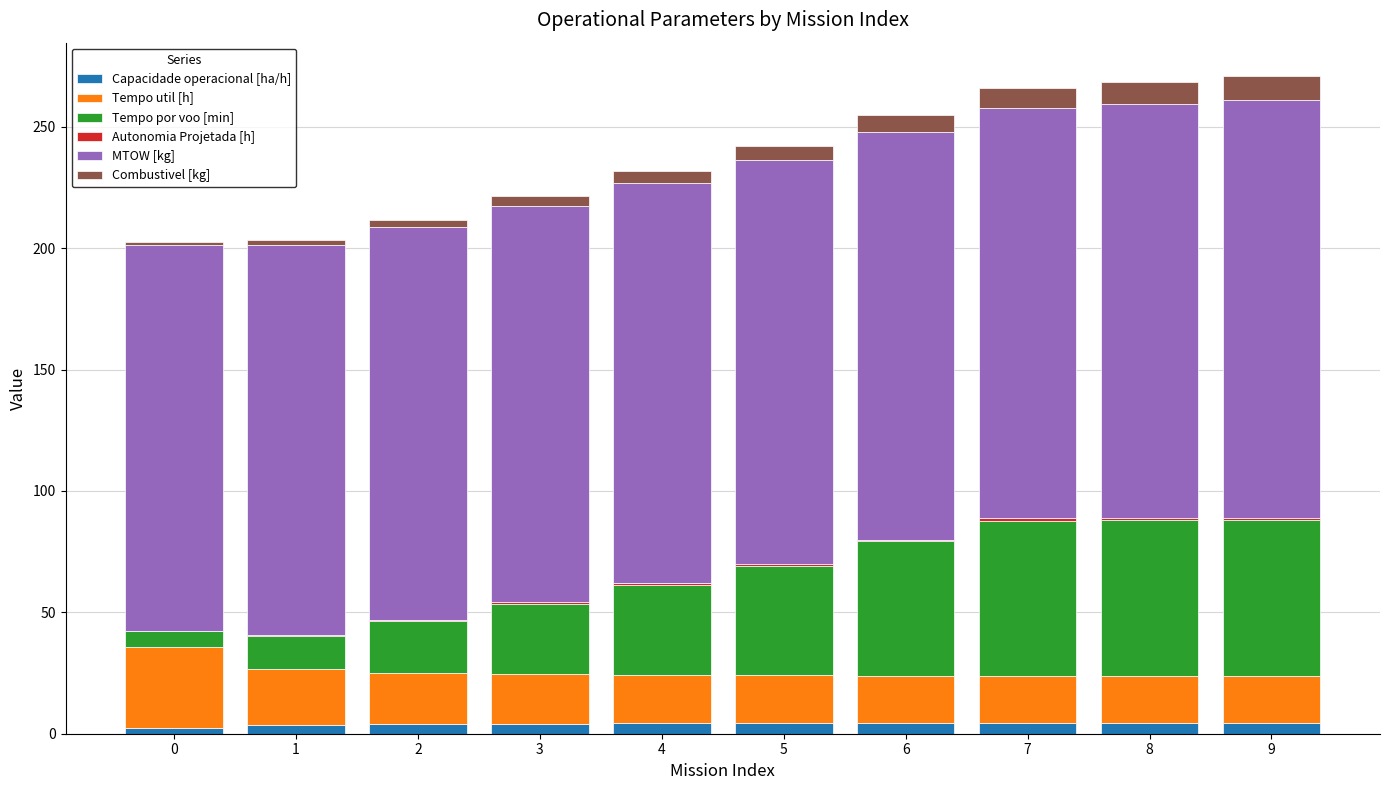

Which series has the largest range (max minus min)?

Tempo por voo [min]